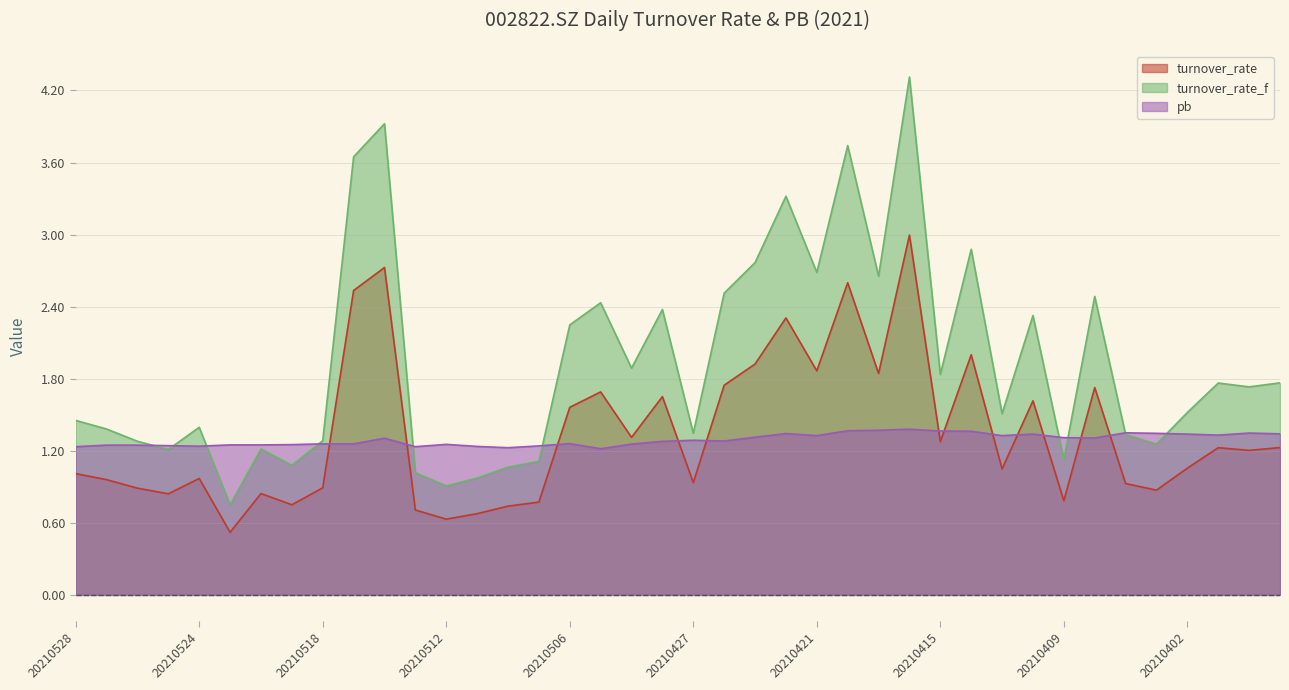

List the series in order of their peak value, highest first.

turnover_rate_f, turnover_rate, pb